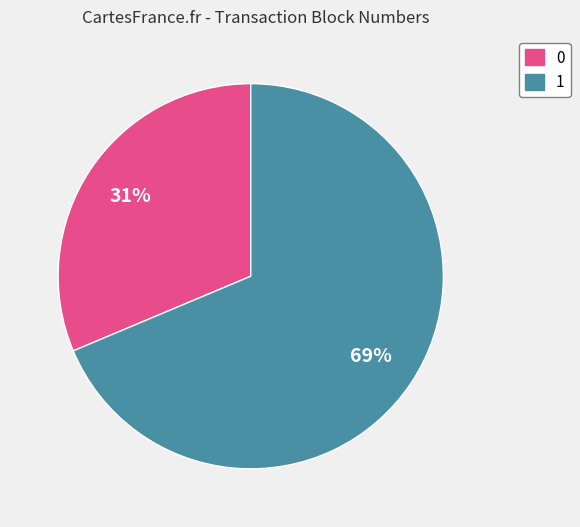

To the nearest percent, what is the average slice percentage?

50%